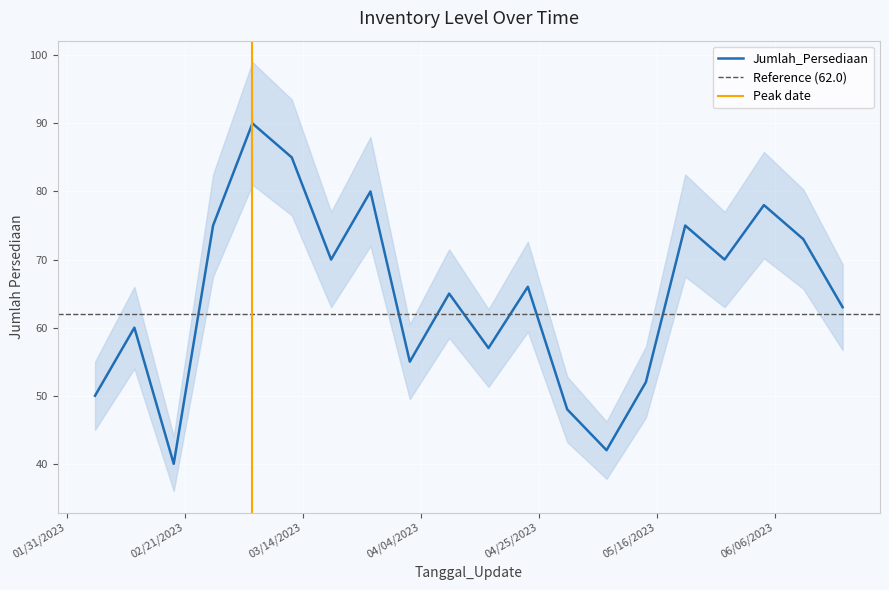

How many values are below 66?

10